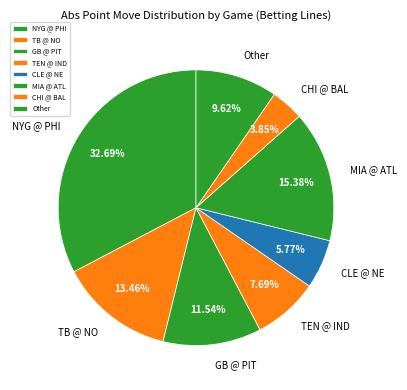

Which has a higher value, CLE @ NE or GB @ PIT?

GB @ PIT